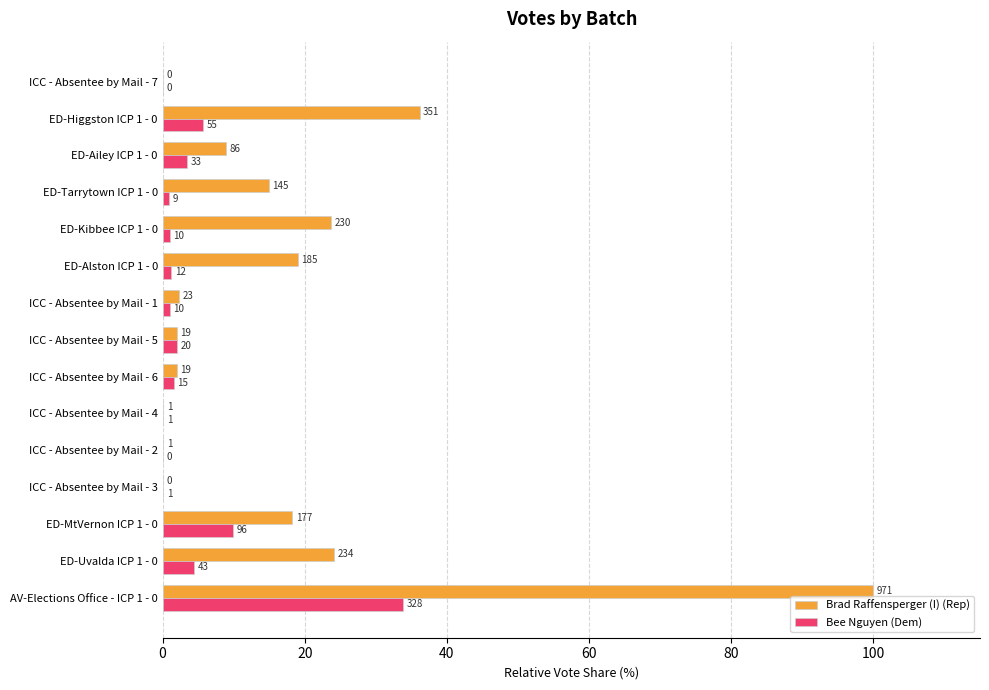

What are all the series names shown in the legend?

Brad Raffensperger (I) (Rep), Bee Nguyen (Dem)